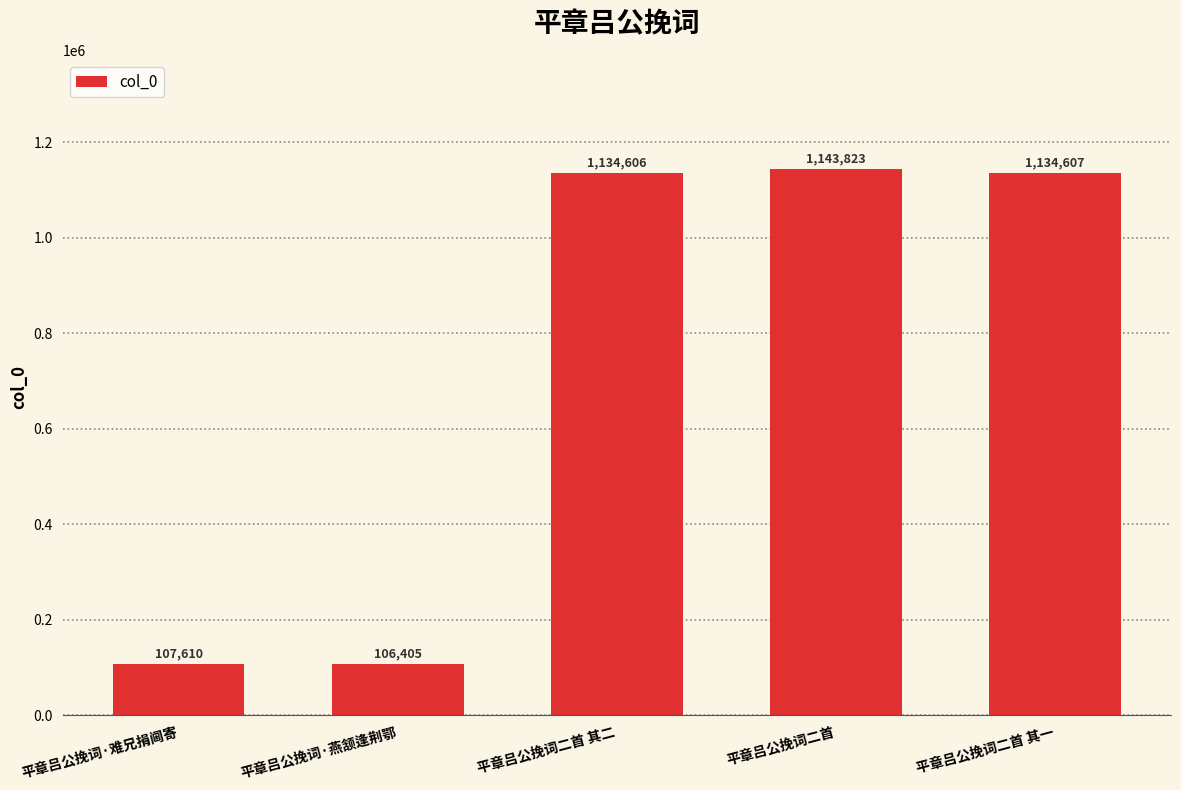

What is the change in value from 平章吕公挽词二首 其二 to 平章吕公挽词二首 其一?

+1